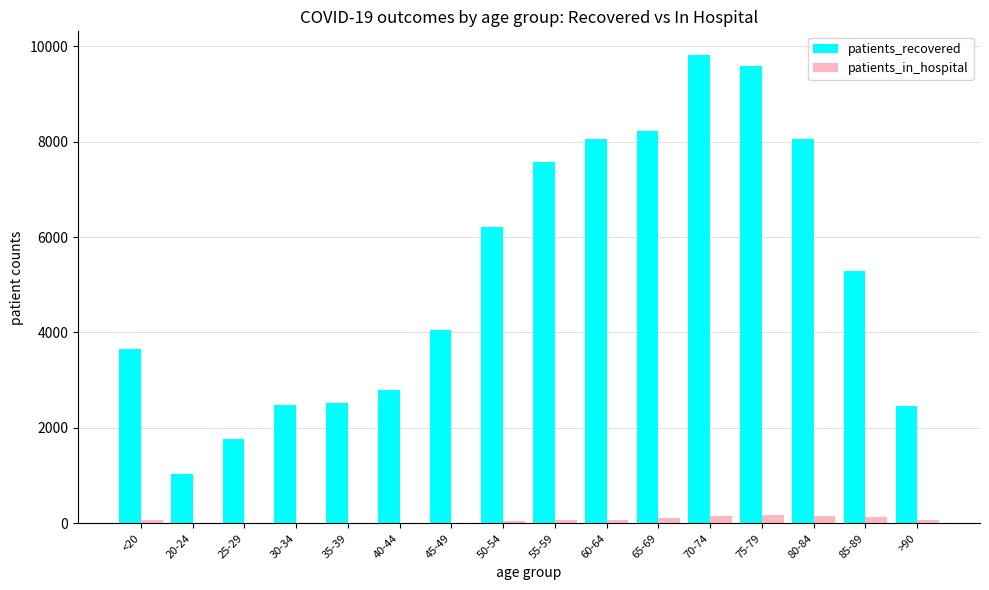

Where is patients_recovered nearest to the value 5430?

85-89